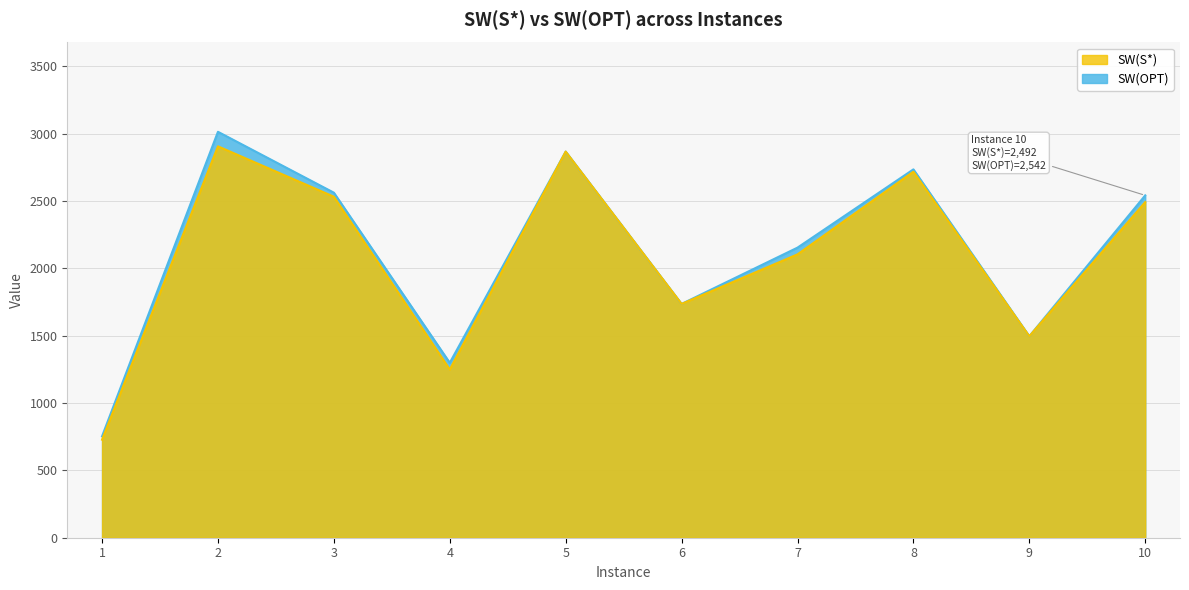

At which category does the chart reach its peak across all series?

2